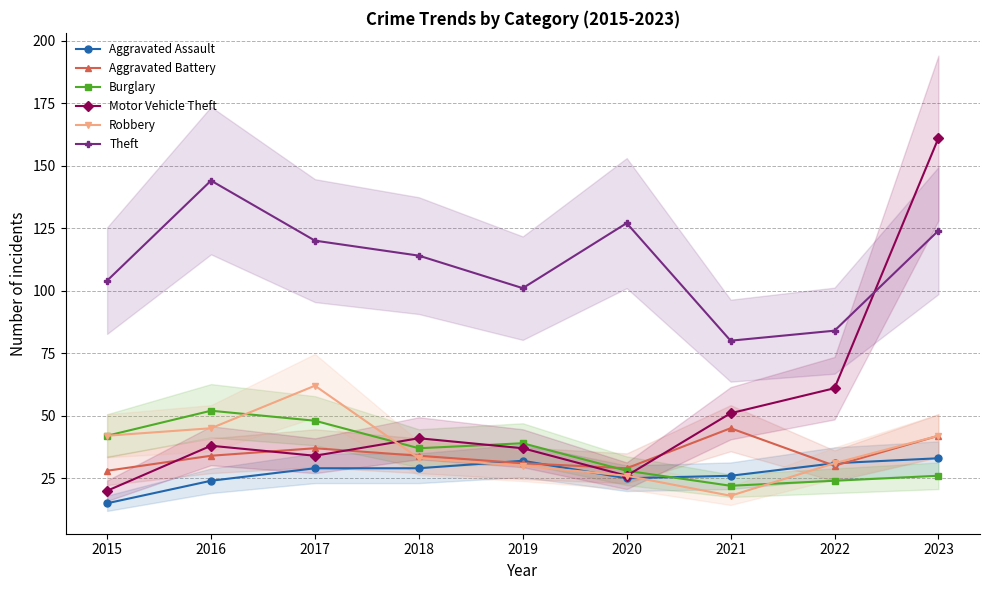

Rank the series by their maximum value, from lowest to highest.

Aggravated Assault, Aggravated Battery, Burglary, Robbery, Theft, Motor Vehicle Theft